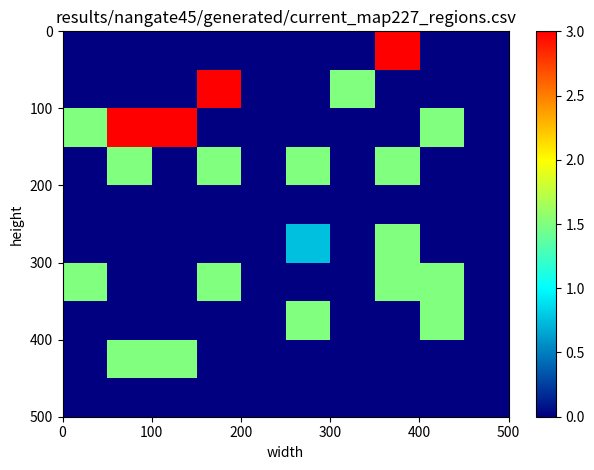

At which category is the sum across all series the highest?

7